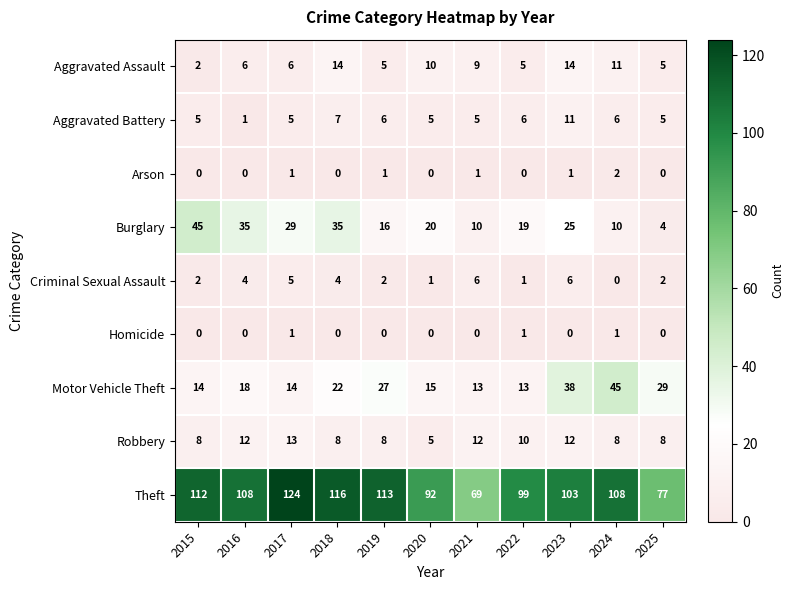

How many Aggravated Battery values are between 5 and 6?

8